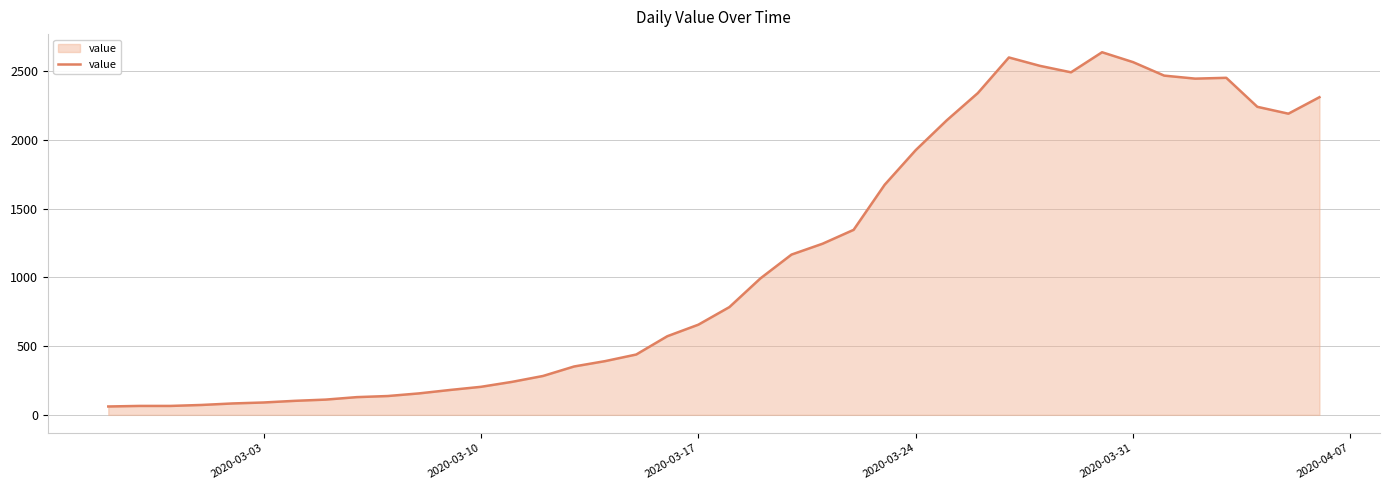

What is the sum of all values?

44951